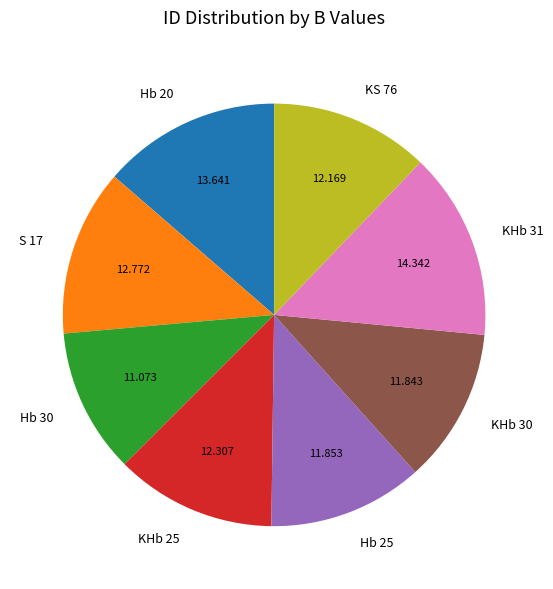

How many segments does this pie chart have?

8